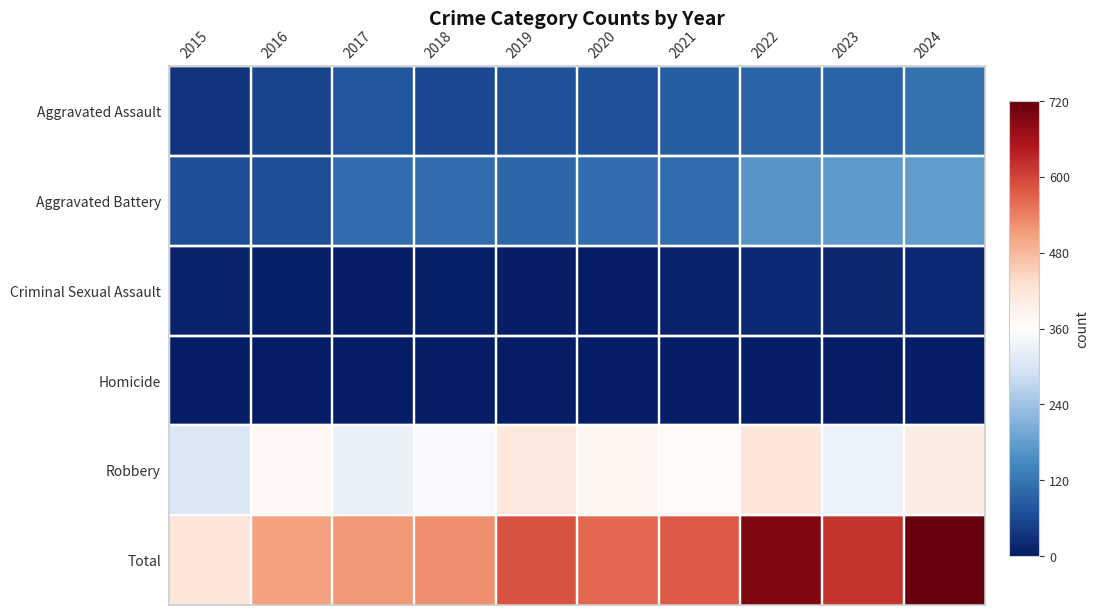

What is the maximum value shown in the chart?

720